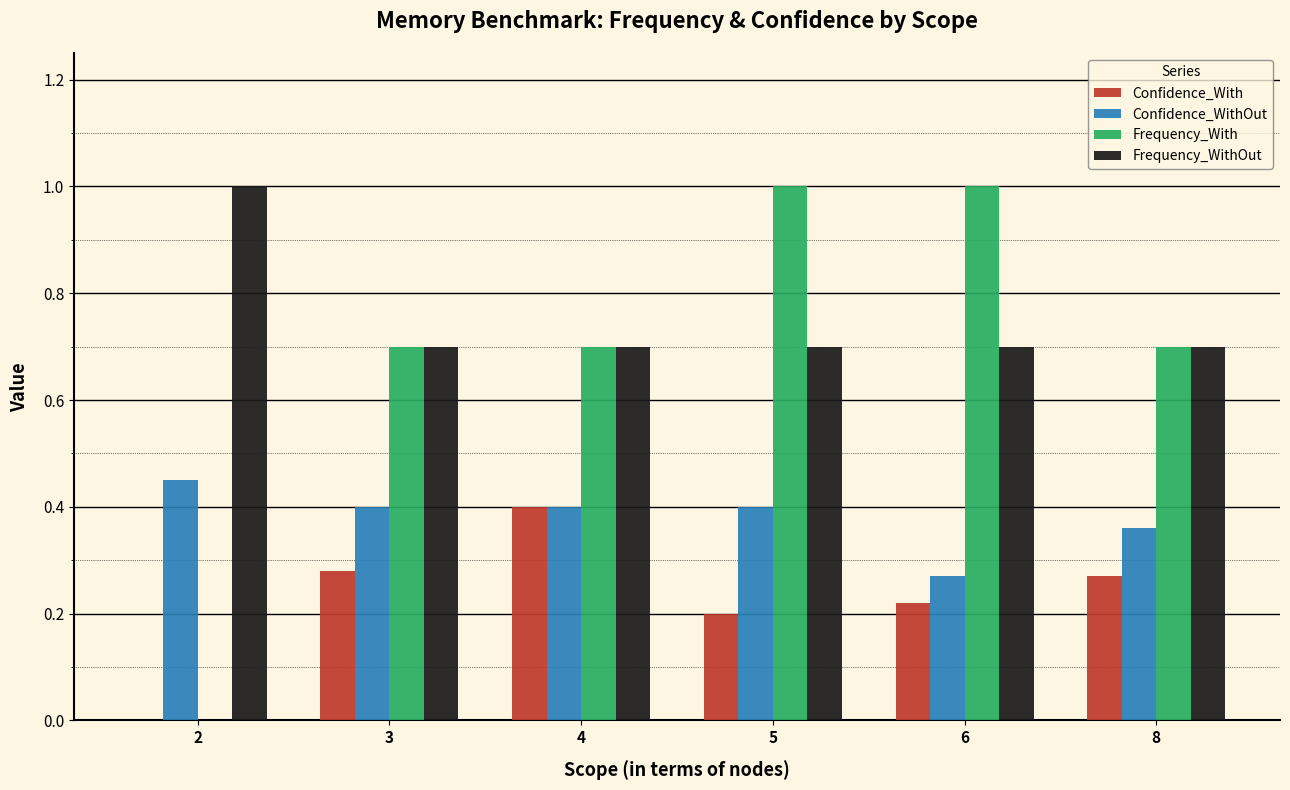

What is the maximum value shown in the chart?

1.0